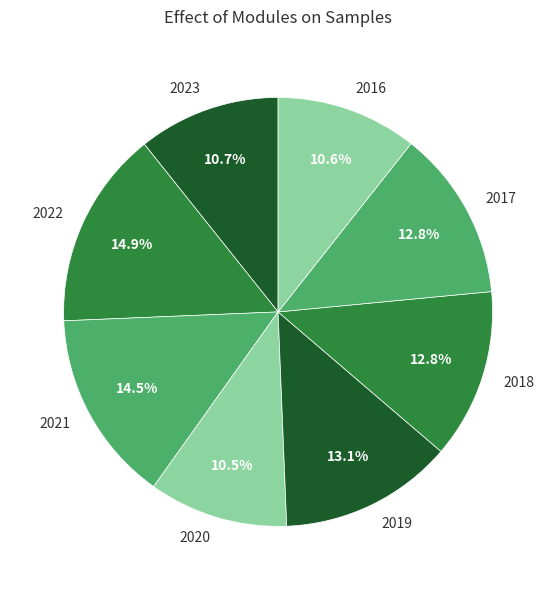

True or false: 2016 accounts for 23% of the total.

False